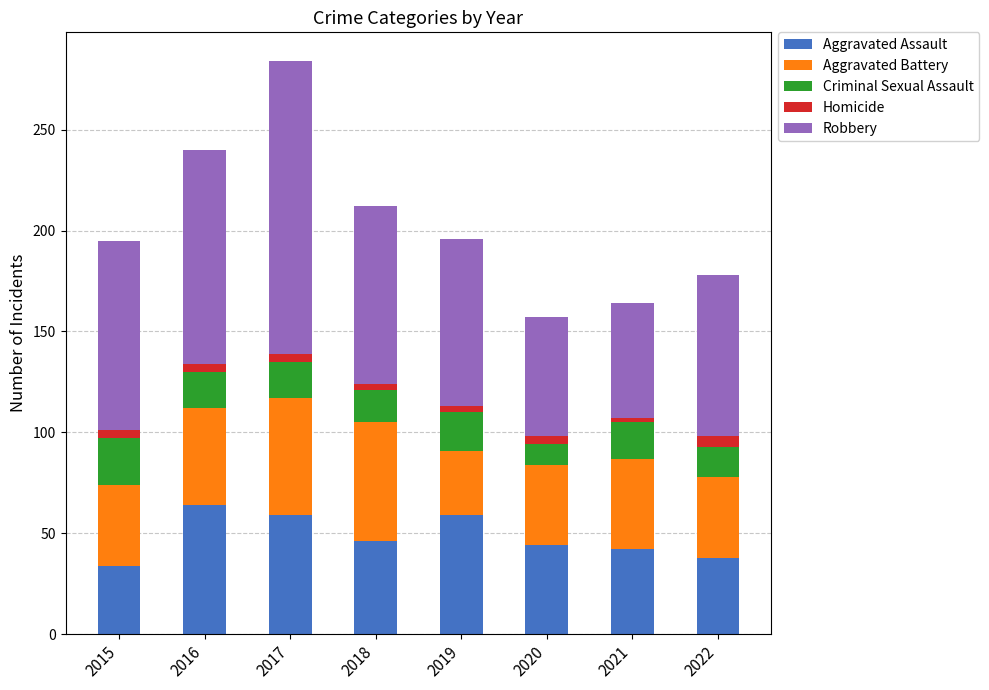

The Aggravated Assault series shows 75 at 2018. True or false?

False